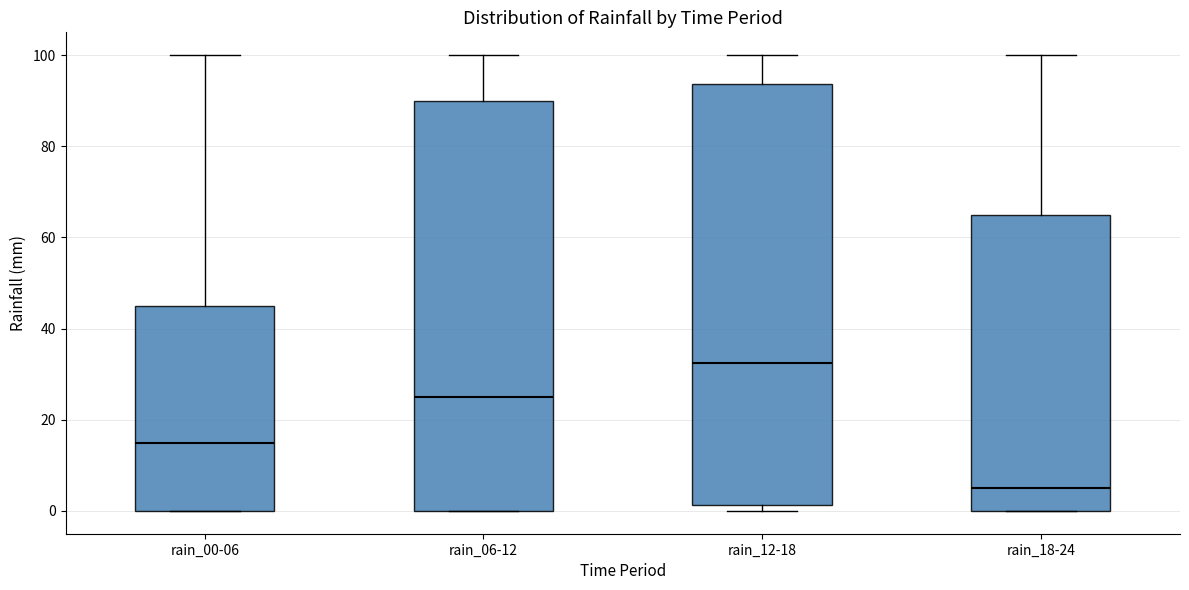

Comparing the boxes themselves (not the whiskers), which one is the tallest?

rain_12-18